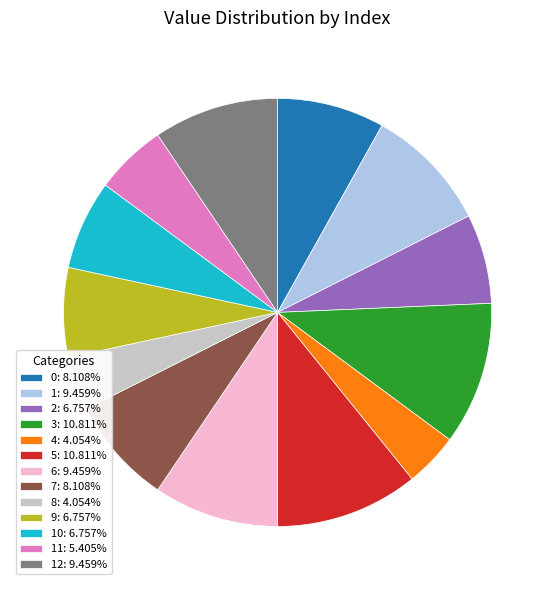

Combined, do 10: 6.757% and 3: 10.811% account for over 50%?

No